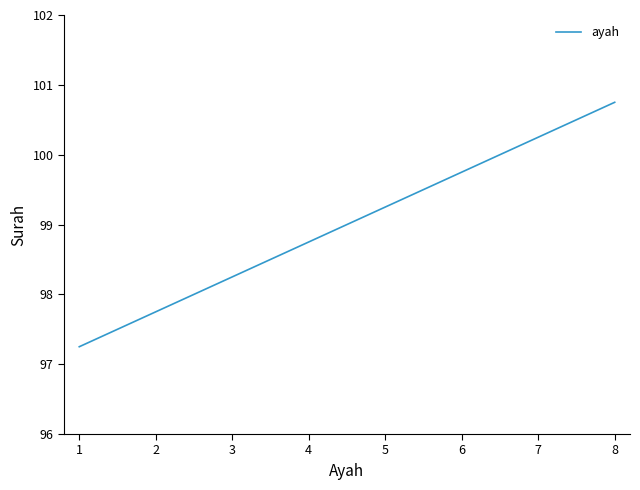

Is it true that the value at 4 is 98.8?

True